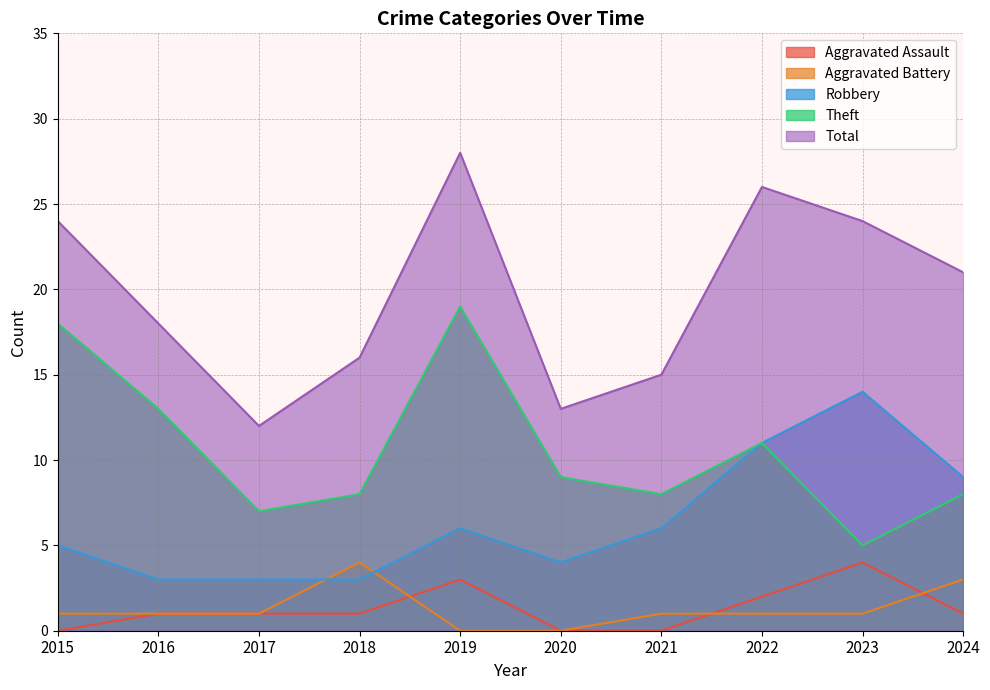

At which category does Total reach its first local peak?

2019